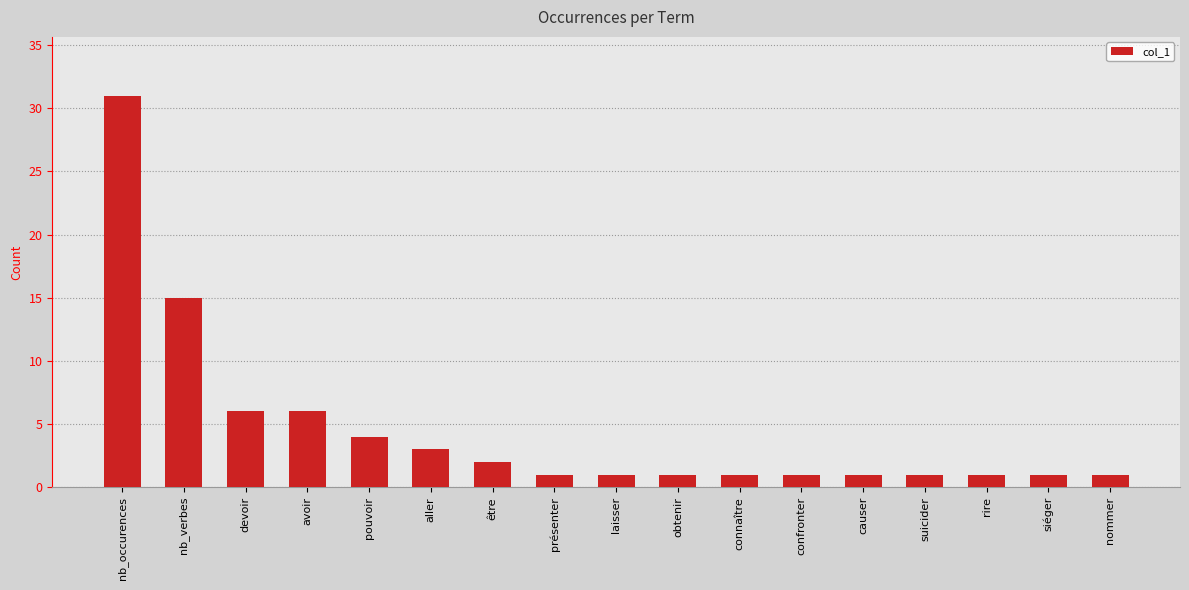

What is the maximum value shown in the chart?

31